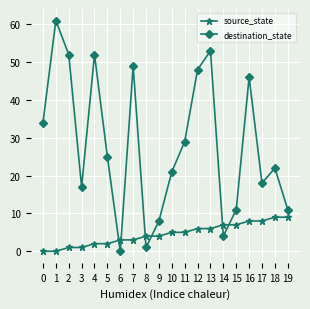

Rank the series by their maximum value, from highest to lowest.

destination_state, source_state